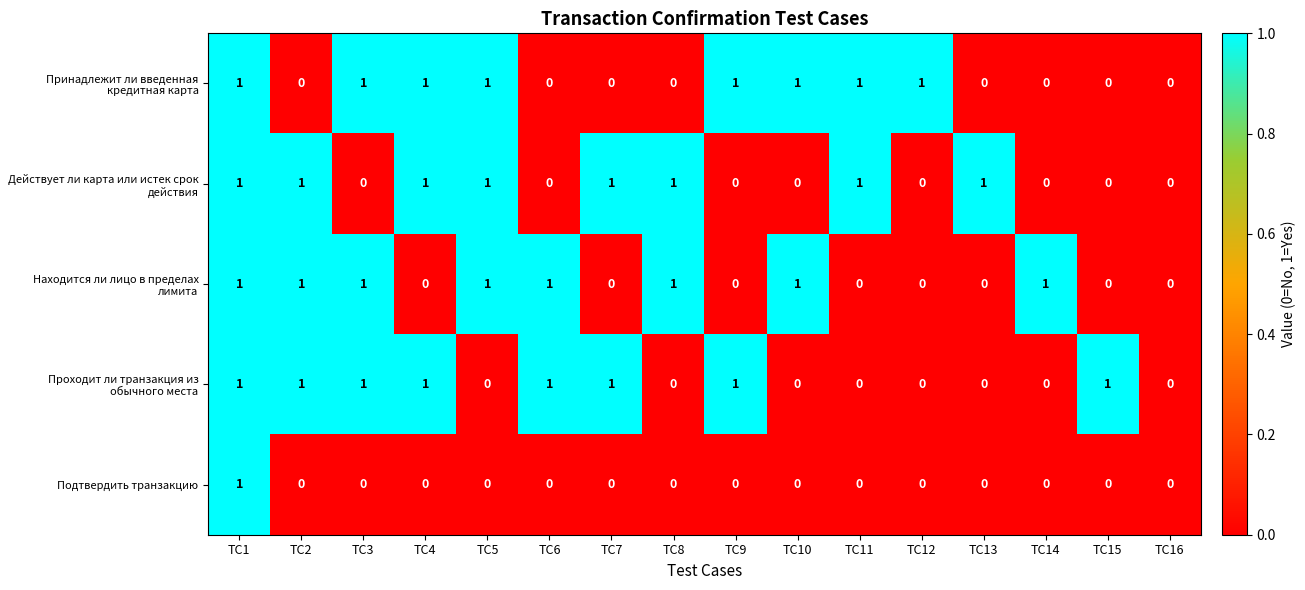

What is the sum of all Действует ли карта или истек срок действия values?

8